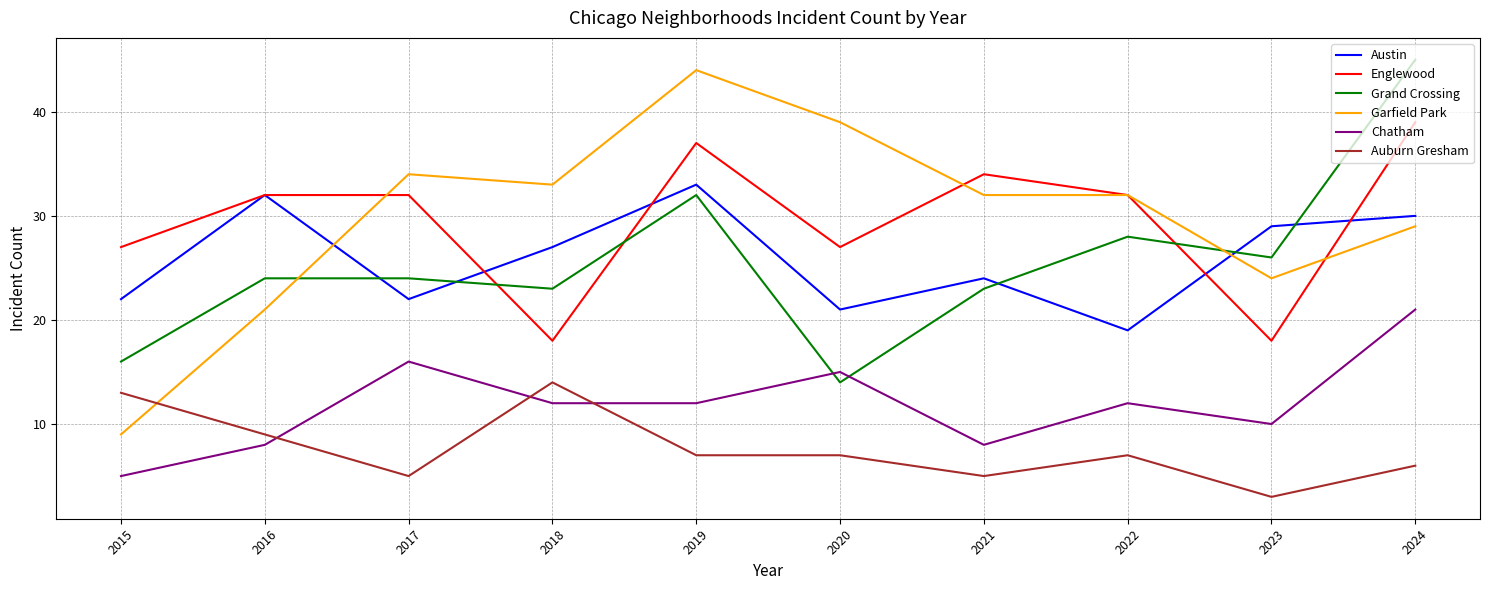

How many interior local valleys does the Austin series have?

3